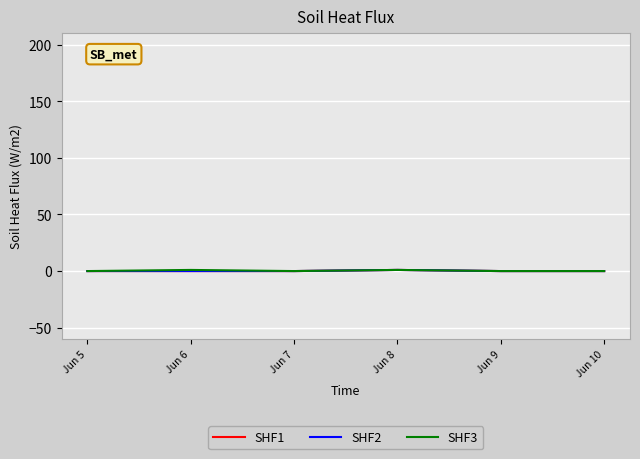

Is the value of SHF3 at Jun 6 greater than the value of SHF2 at Jun 10?

Yes